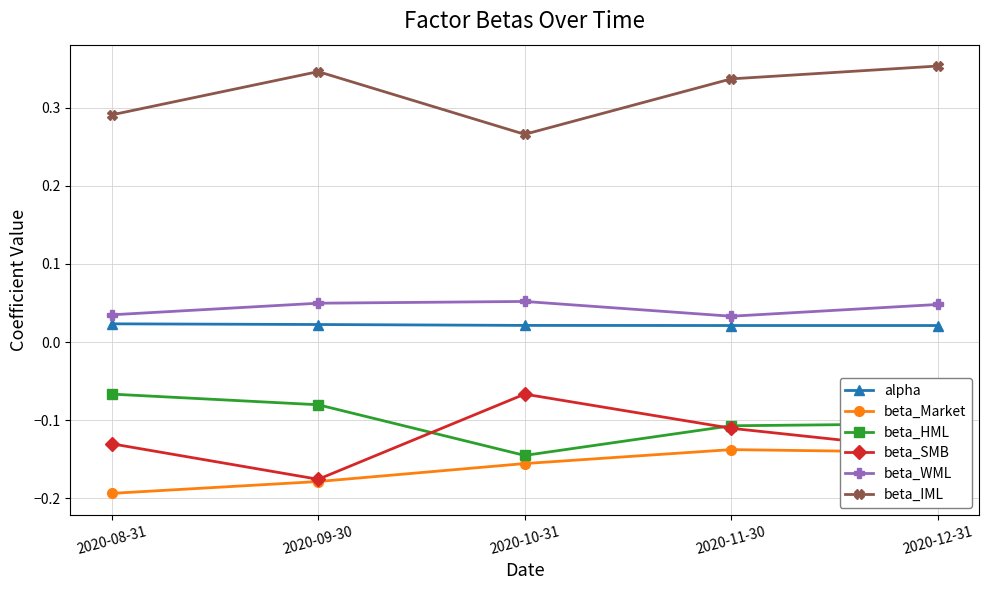

Which category has the lowest value in the beta_Market series?

2020-08-31